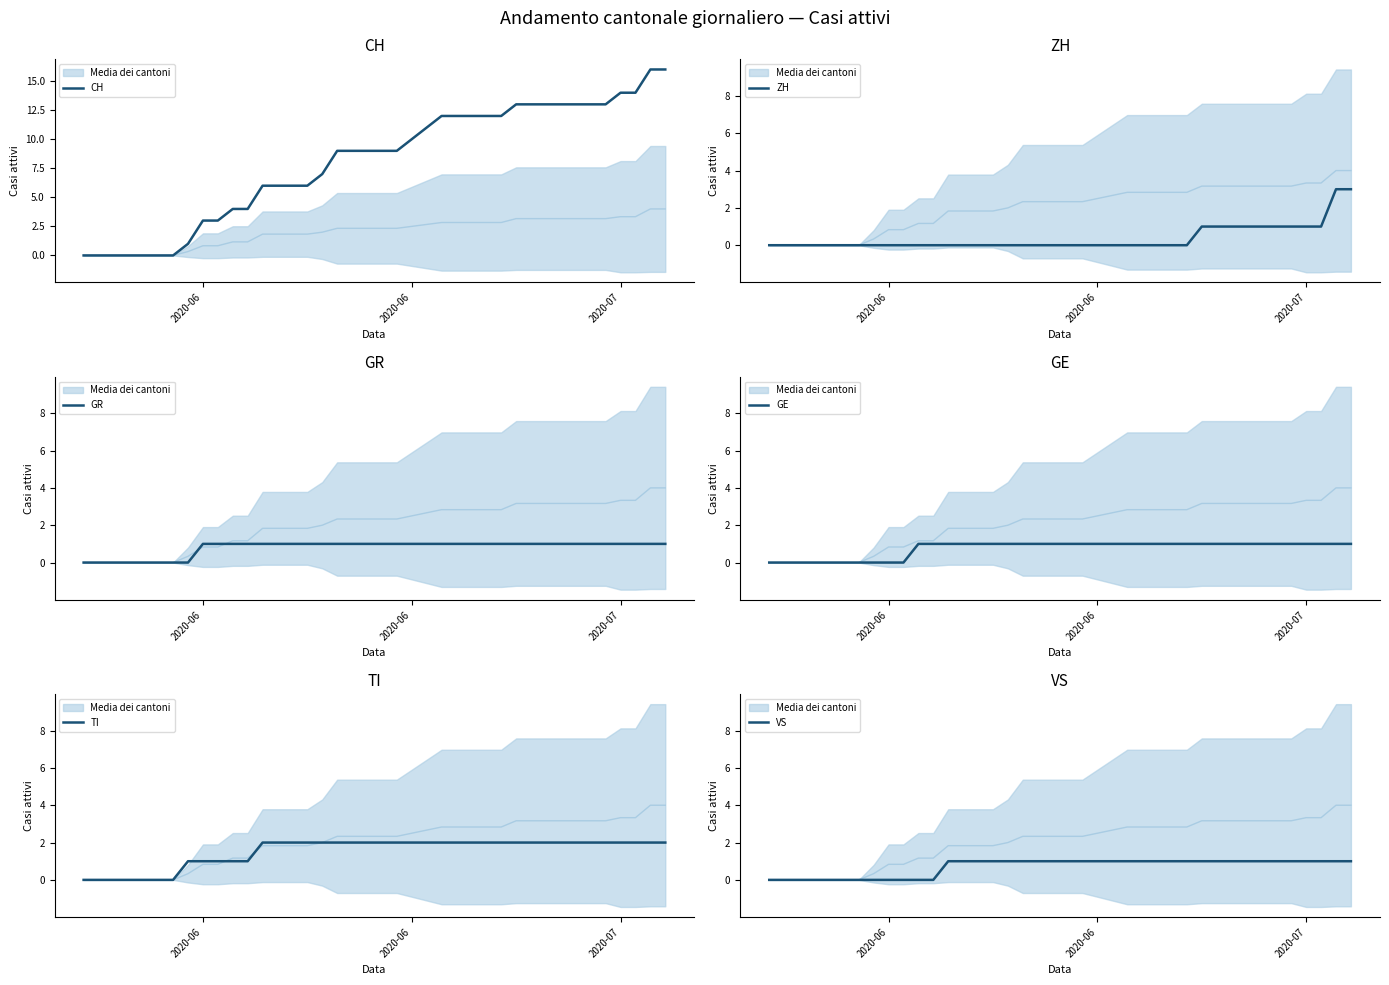

Is it true that GR equals 1 at 16?

True